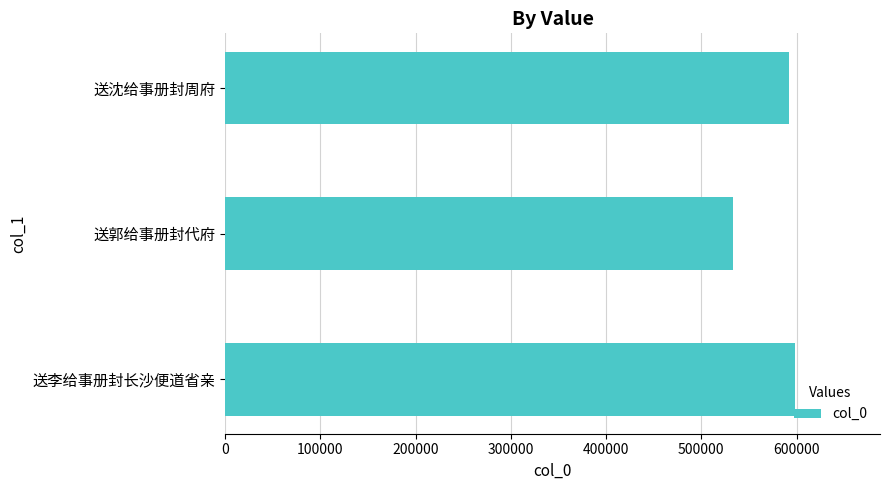

List the labels in order of value, smallest first.

送郭给事册封代府, 送沈给事册封周府, 送李给事册封长沙便道省亲